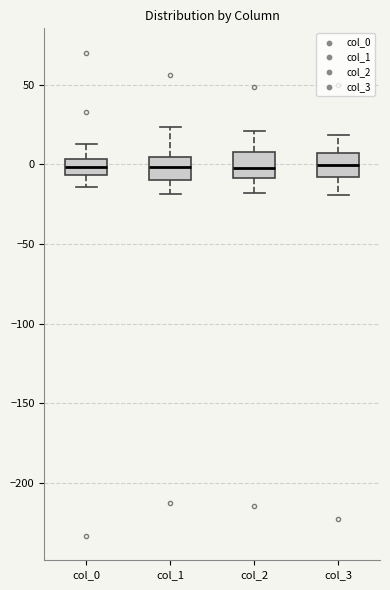

Where does the median line of the box for col_0 sit on the y-axis? The values are not printed on the chart, so give them approximately, as read against the axis.

0